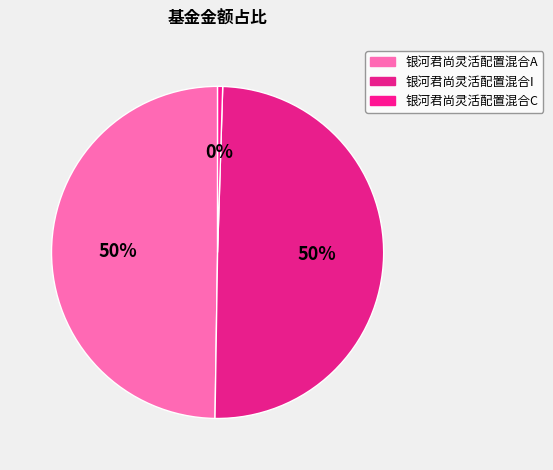

To the nearest percent, what portion does 银河君尚灵活配置混合I represent?

50%